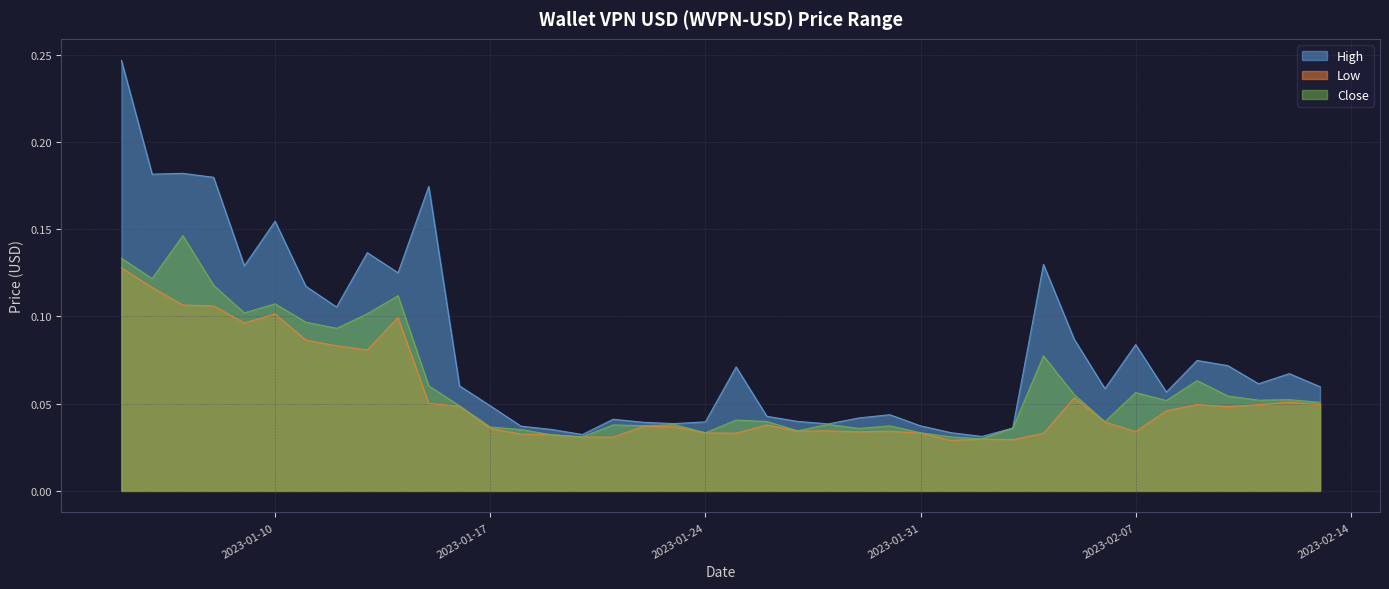

In Low, how many points are higher than both neighbors (excluding endpoints)?

10